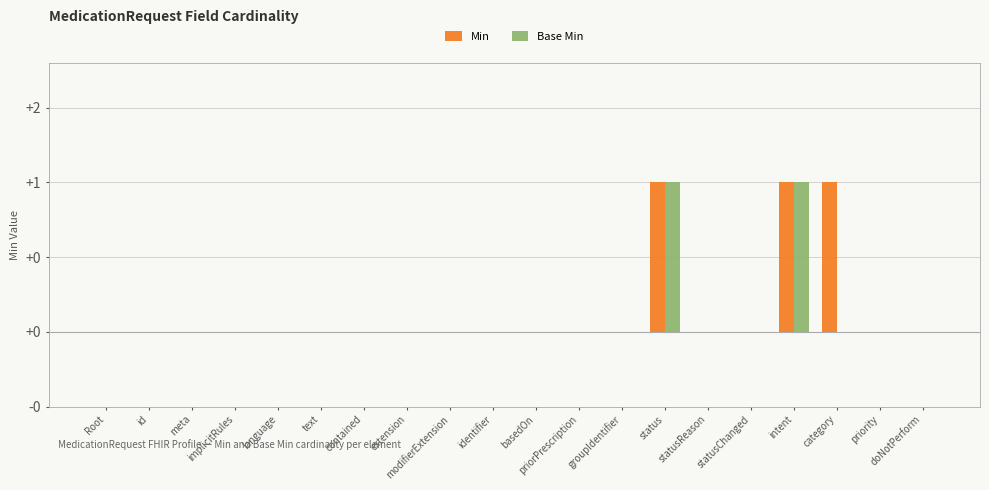

What are all the series names shown in the legend?

Min, Base Min